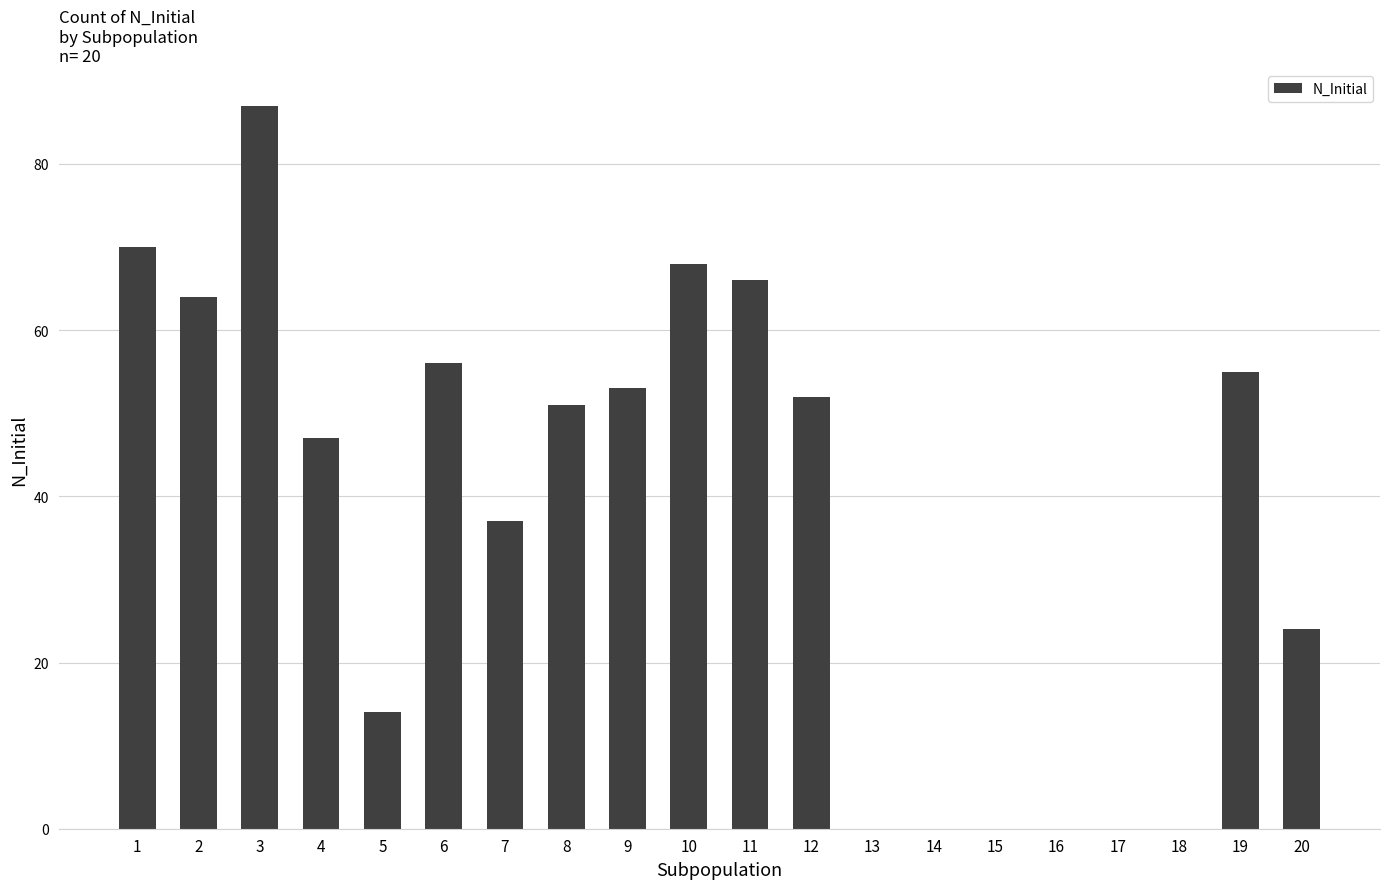

What is the maximum value shown in the chart?

87